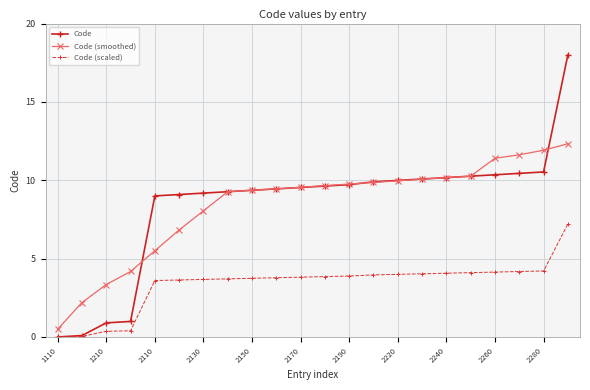

At how many categories does at least one series exceed 12?

1